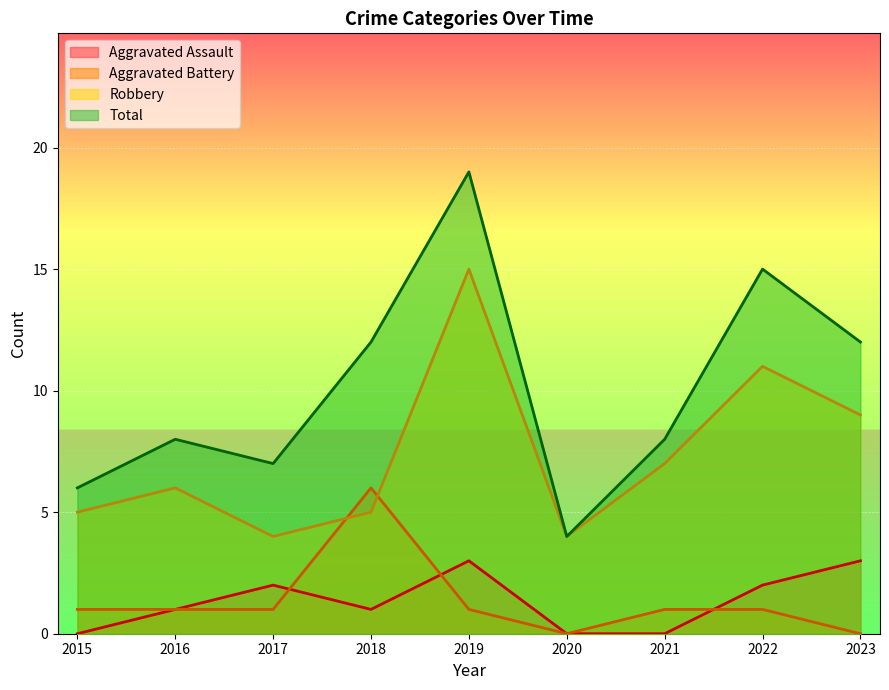

Between 2018 and 2022, which is larger?

2022